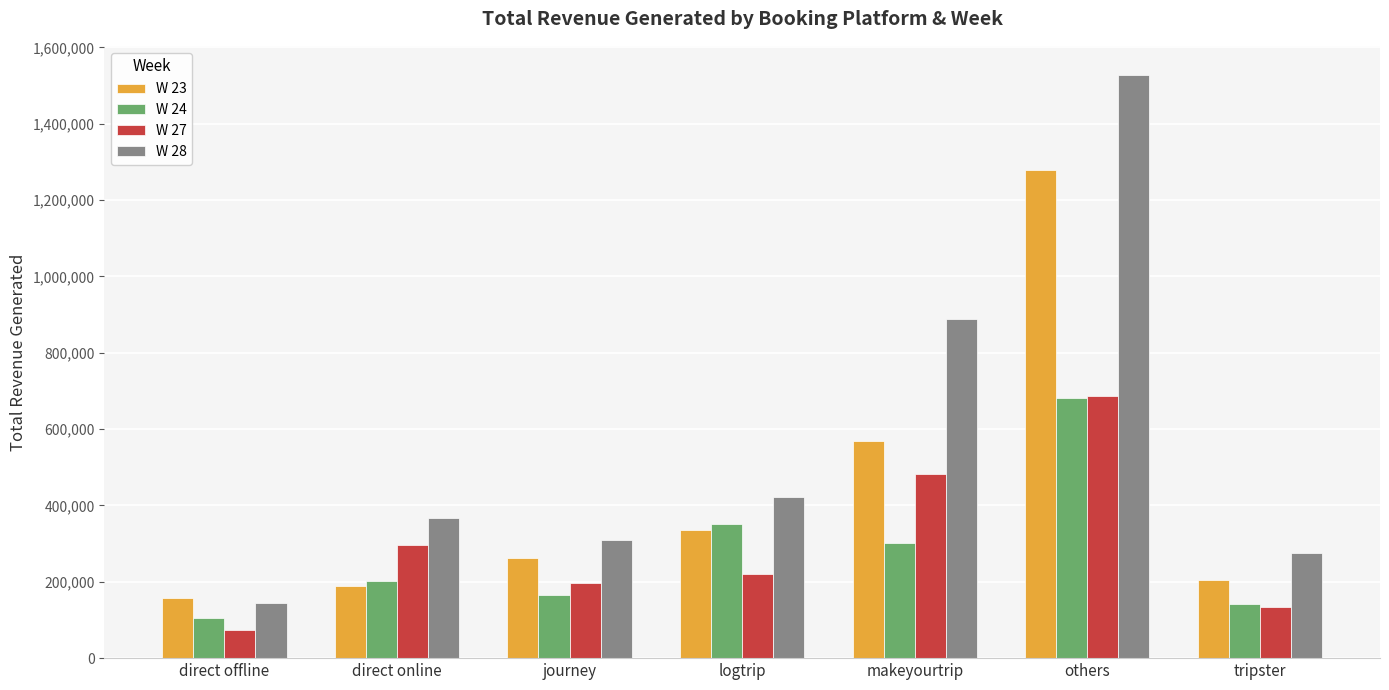

What is the label of the 5th bar from the right?

journey